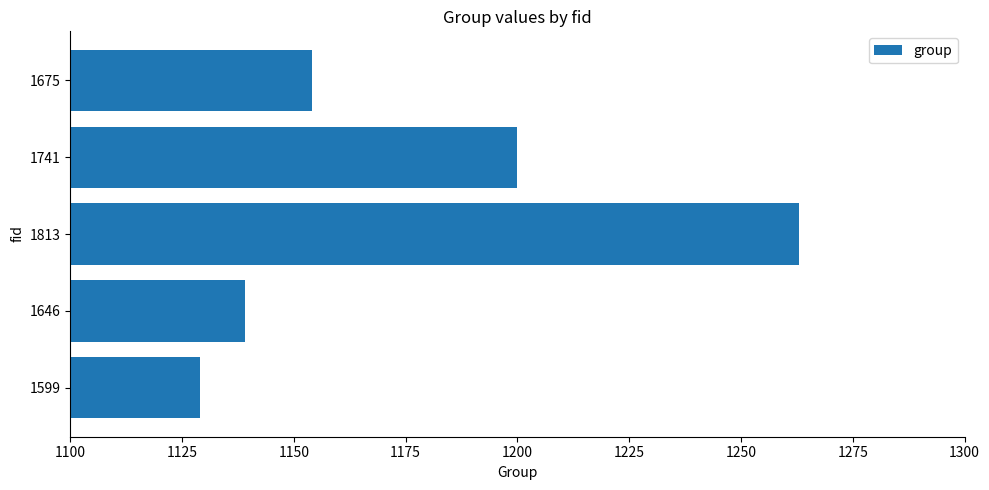

What is the change in value from 1599 to 1675?

+25